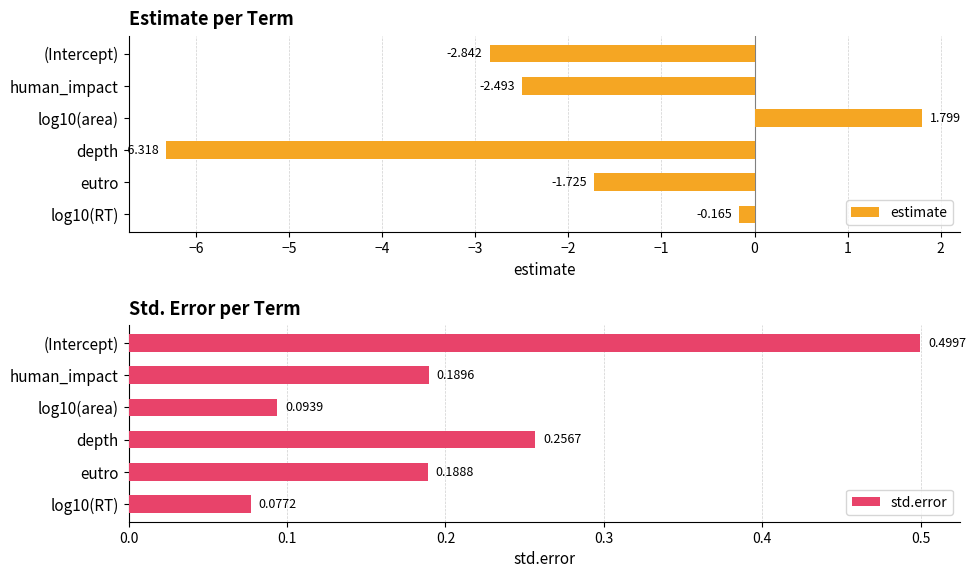

How many data points in estimate are less than -1?

4